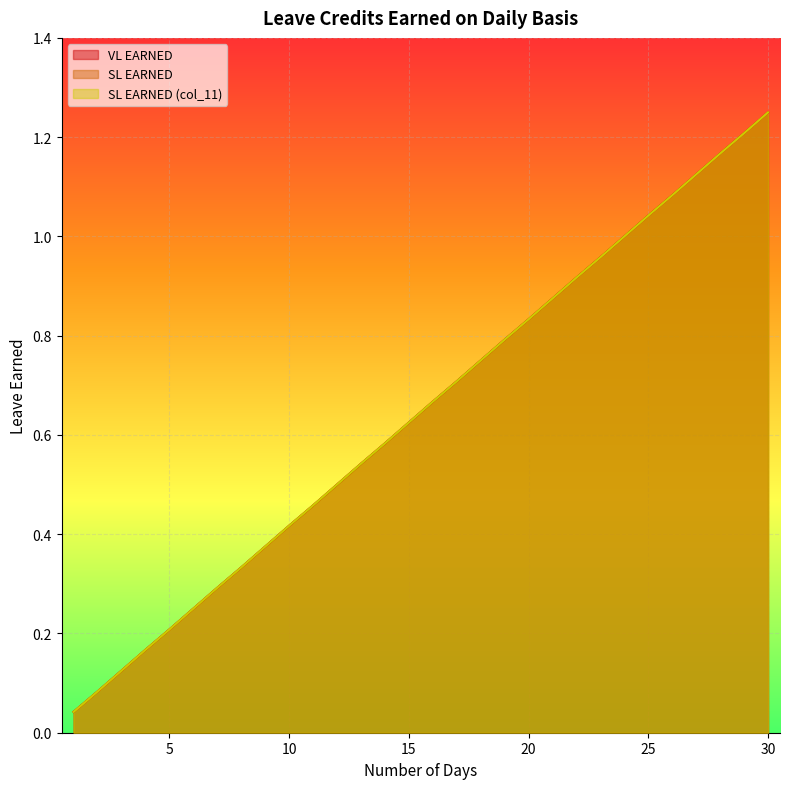

What are all the series names shown in the legend?

VL EARNED, SL EARNED, SL EARNED (col_11)